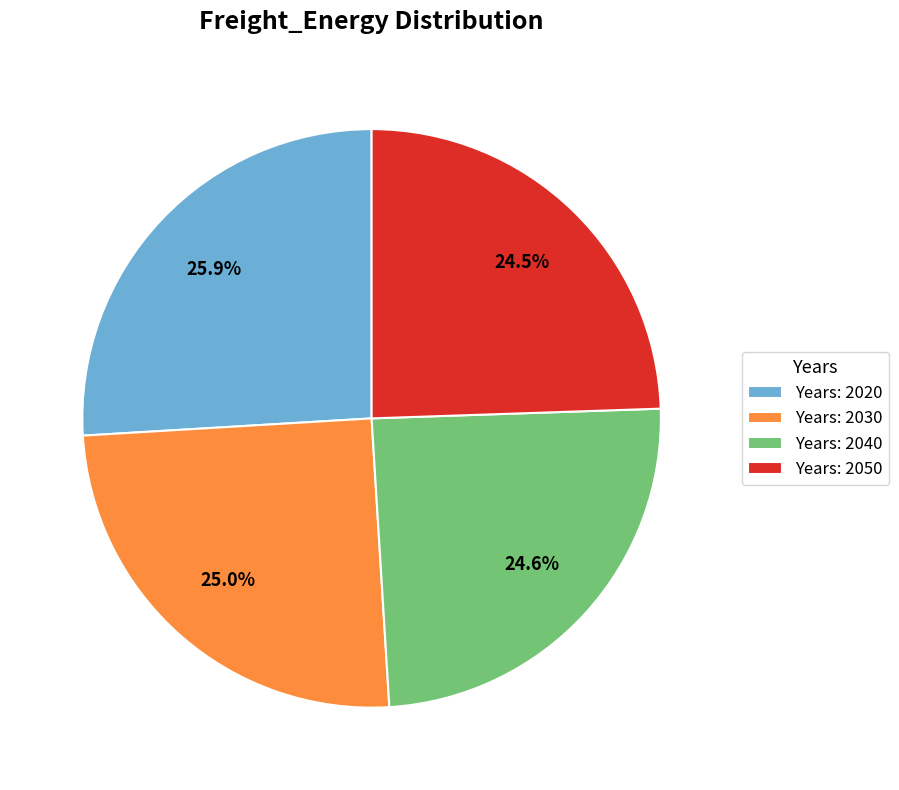

What is the total percentage of Years: 2030 and Years: 2040?

49.6%